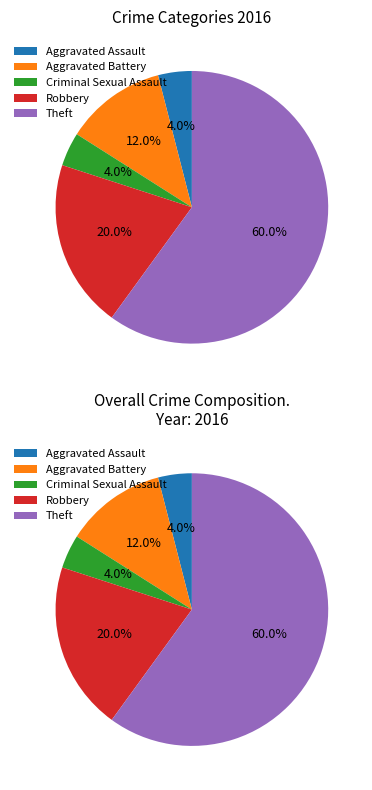

Which category accounts for the majority?

Theft